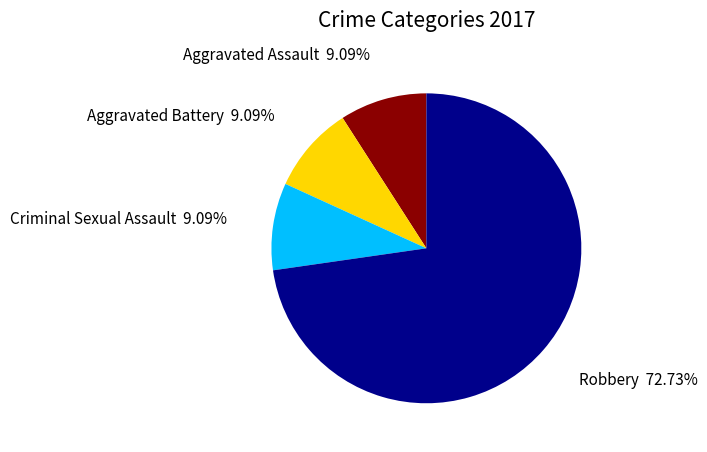

Approximately how many times larger is the value at Robbery compared to Criminal Sexual Assault?

8.0